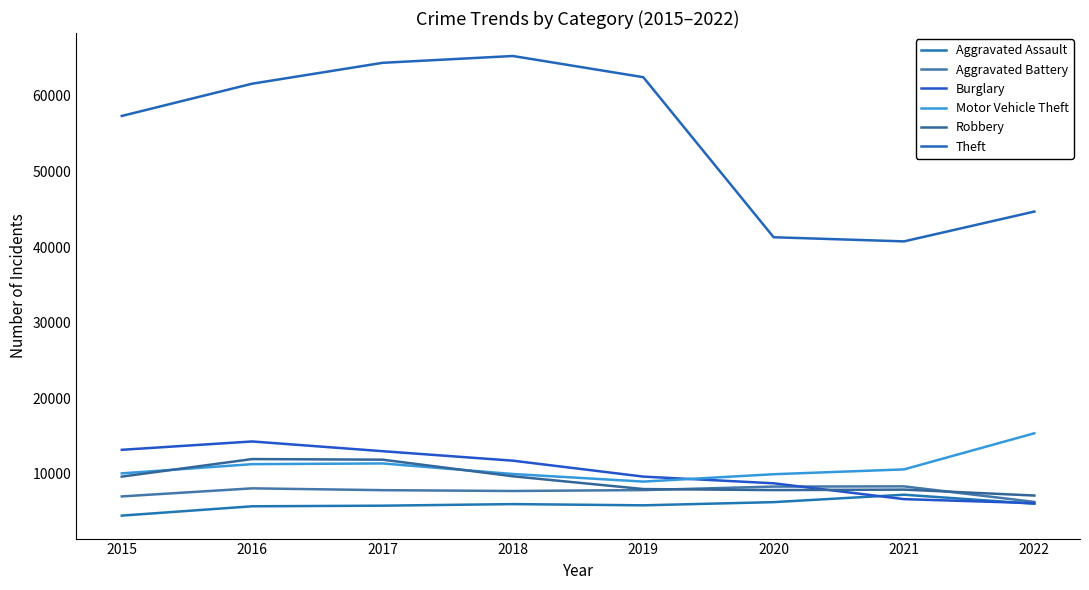

What are all the series names shown in the legend?

Aggravated Assault, Aggravated Battery, Burglary, Motor Vehicle Theft, Robbery, Theft